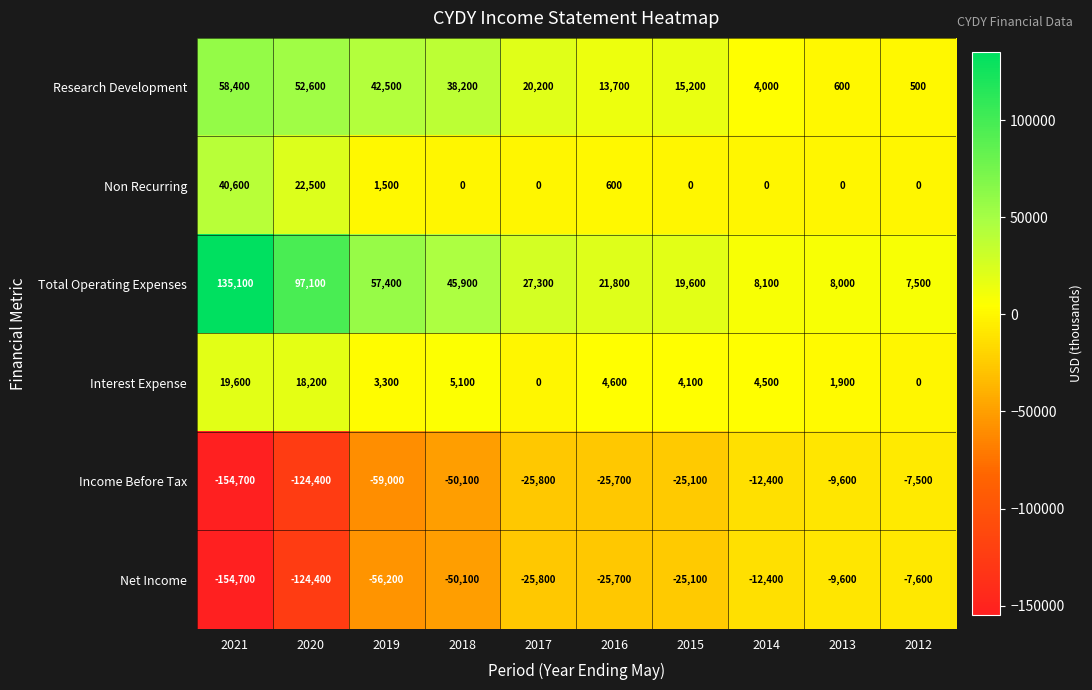

Where does the Net Income series first go above -25700?

2015